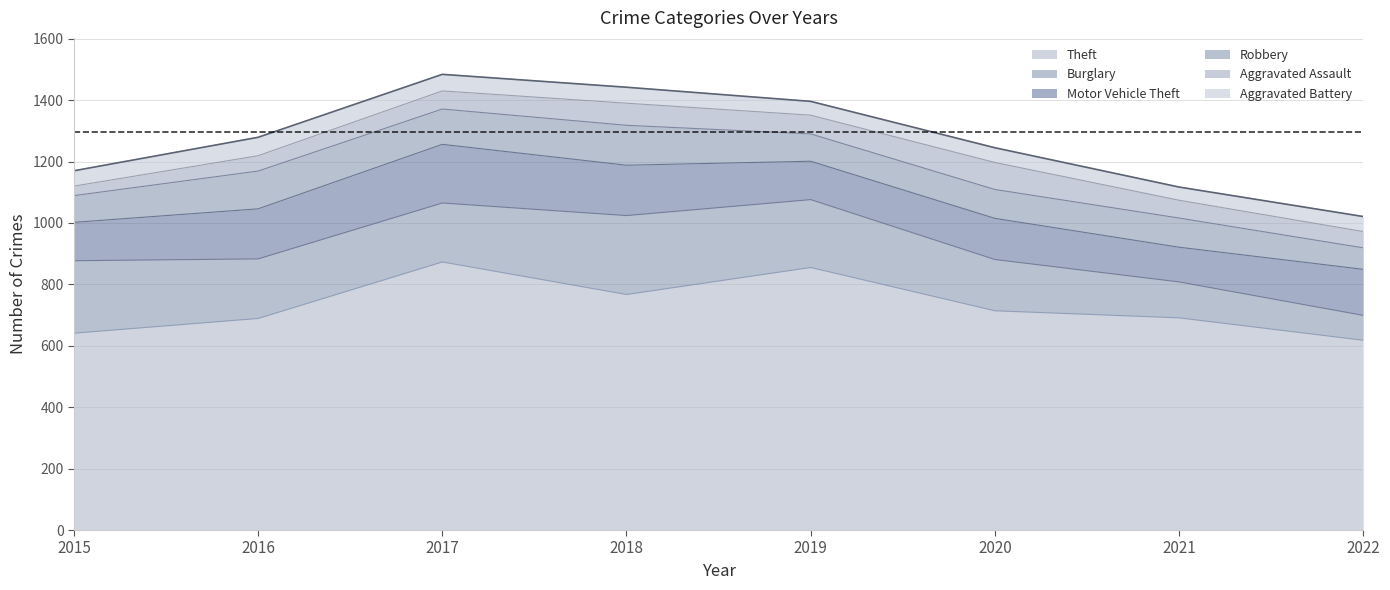

What is the difference between the second highest and second lowest values in the Robbery series?

36